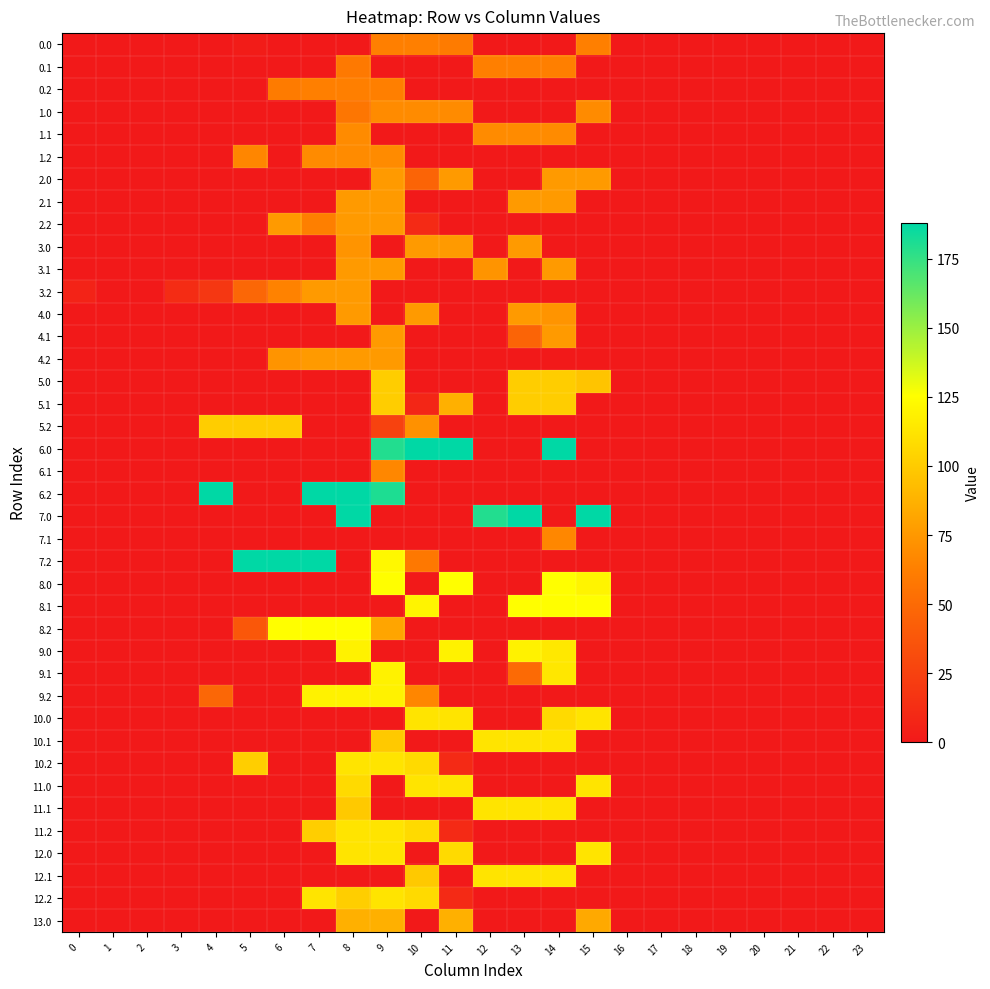

Reading left to right, transcribe all the data shown in this chart.

0.0: 0=0.0	1=0.0	2=0.0	3=0.0	4=0.0	5=2.1	6=0.0	7=0.0	8=0.0	9=63.0	10=63.0	11=60.5	12=0.0	13=0.0	14=0.0	15=63.0	16=0.0	17=0.0	18=0.0	19=0.0	20=0.0	21=0.0	22=0.0	23=0.0
0.1: 0=0.0	1=0.0	2=0.0	3=0.0	4=0.0	5=0.0	6=0.0	7=0.0	8=59.3	9=0.0	10=0.0	11=0.0	12=63.0	13=63.0	14=63.0	15=0.0	16=0.0	17=0.0	18=0.0	19=0.0	20=0.0	21=0.0	22=0.0	23=0.0
0.2: 0=0.0	1=0.0	2=0.0	3=0.0	4=0.0	5=0.0	6=60.5	7=63.0	8=63.0	9=63.0	10=0.0	11=0.0	12=0.0	13=0.0	14=0.0	15=0.0	16=0.0	17=0.0	18=0.0	19=0.0	20=0.0	21=0.0	22=0.0	23=0.0
1.0: 0=0.0	1=0.0	2=0.0	3=0.0	4=0.0	5=0.0	6=0.0	7=0.0	8=57.0	9=69.0	10=69.0	11=69.0	12=0.0	13=0.0	14=0.0	15=69.0	16=0.0	17=0.0	18=0.0	19=0.0	20=0.0	21=0.0	22=0.0	23=0.0
1.1: 0=0.0	1=0.0	2=0.0	3=0.0	4=0.0	5=0.0	6=0.0	7=0.0	8=69.0	9=0.0	10=0.0	11=0.0	12=69.0	13=69.0	14=69.0	15=0.0	16=0.0	17=0.0	18=0.0	19=0.0	20=0.0	21=0.0	22=0.0	23=0.0
1.2: 0=0.0	1=0.0	2=0.0	3=0.0	4=0.0	5=66.2	6=0.0	7=69.0	8=69.0	9=69.0	10=0.0	11=0.0	12=0.0	13=0.0	14=0.0	15=0.0	16=0.0	17=0.0	18=0.0	19=0.0	20=0.0	21=0.0	22=0.0	23=0.0
2.0: 0=0.0	1=0.0	2=0.0	3=0.0	4=0.0	5=0.0	6=0.0	7=0.0	8=0.0	9=76.0	10=46.4	11=76.0	12=0.0	13=0.0	14=76.0	15=76.0	16=0.0	17=0.0	18=0.0	19=0.0	20=0.0	21=0.0	22=0.0	23=0.0
2.1: 0=0.0	1=0.0	2=0.0	3=0.0	4=0.0	5=0.0	6=0.0	7=0.0	8=76.0	9=76.0	10=0.0	11=0.0	12=0.0	13=76.0	14=76.0	15=0.0	16=0.0	17=0.0	18=0.0	19=0.0	20=0.0	21=0.0	22=0.0	23=0.0
2.2: 0=0.0	1=0.0	2=0.0	3=0.0	4=0.0	5=0.0	6=76.0	7=62.5	8=76.0	9=76.0	10=10.5	11=0.0	12=0.0	13=0.0	14=0.0	15=0.0	16=0.0	17=0.0	18=0.0	19=0.0	20=0.0	21=0.0	22=0.0	23=0.0
3.0: 0=0.0	1=0.0	2=0.0	3=0.0	4=0.0	5=0.0	6=0.0	7=0.0	8=72.9	9=0.0	10=76.0	11=76.0	12=0.0	13=76.0	14=0.0	15=0.0	16=0.0	17=0.0	18=0.0	19=0.0	20=0.0	21=0.0	22=0.0	23=0.0
3.1: 0=0.0	1=0.0	2=0.0	3=0.0	4=0.0	5=0.0	6=0.0	7=0.0	8=76.0	9=76.0	10=0.0	11=0.0	12=72.9	13=0.0	14=76.0	15=0.0	16=0.0	17=0.0	18=0.0	19=0.0	20=0.0	21=0.0	22=0.0	23=0.0
3.2: 0=5.9	1=0.0	2=0.0	3=12.0	4=18.6	5=48.0	6=64.2	7=76.0	8=76.0	9=0.2	10=0.0	11=0.0	12=0.0	13=0.0	14=0.0	15=0.0	16=0.0	17=0.0	18=0.0	19=0.0	20=0.0	21=0.0	22=0.0	23=0.0
4.0: 0=0.0	1=0.0	2=0.0	3=0.0	4=0.0	5=0.0	6=0.0	7=0.0	8=76.0	9=0.0	10=76.0	11=0.0	12=0.0	13=76.0	14=72.9	15=0.0	16=0.0	17=0.0	18=0.0	19=0.0	20=0.0	21=0.0	22=0.0	23=0.0
4.1: 0=0.0	1=0.0	2=0.0	3=0.0	4=0.0	5=0.0	6=0.0	7=0.0	8=0.0	9=76.0	10=0.0	11=0.0	12=0.0	13=46.2	14=76.0	15=0.0	16=0.0	17=0.0	18=0.0	19=0.0	20=0.0	21=0.0	22=0.0	23=0.0
4.2: 0=0.0	1=0.0	2=0.0	3=0.0	4=0.0	5=0.0	6=72.9	7=76.0	8=76.0	9=76.0	10=0.0	11=0.0	12=0.0	13=0.0	14=0.0	15=0.0	16=0.0	17=0.0	18=0.0	19=0.0	20=0.0	21=0.0	22=0.0	23=0.0
5.0: 0=0.0	1=0.0	2=0.0	3=0.0	4=0.0	5=0.0	6=0.0	7=0.0	8=0.0	9=101.0	10=0.0	11=0.0	12=0.0	13=101.0	14=101.0	15=96.9	16=0.0	17=0.0	18=0.0	19=0.0	20=0.0	21=0.0	22=0.0	23=0.0
5.1: 0=0.0	1=0.0	2=0.0	3=0.0	4=0.0	5=0.0	6=0.0	7=0.0	8=0.0	9=101.0	10=8.4	11=87.0	12=0.0	13=101.0	14=101.0	15=0.0	16=0.0	17=0.0	18=0.0	19=0.0	20=0.0	21=0.0	22=0.0	23=0.0
5.2: 0=0.0	1=0.0	2=0.0	3=0.0	4=101.0	5=101.0	6=101.0	7=0.0	8=0.0	9=25.5	10=71.5	11=0.0	12=0.0	13=0.0	14=0.0	15=0.0	16=0.0	17=0.0	18=0.0	19=0.0	20=0.0	21=0.0	22=0.0	23=0.0
6.0: 0=0.0	1=0.0	2=0.0	3=0.0	4=0.0	5=0.0	6=0.0	7=0.0	8=0.0	9=179.4	10=188.0	11=188.0	12=0.0	13=0.0	14=188.0	15=0.0	16=0.0	17=0.0	18=0.0	19=0.0	20=0.0	21=0.0	22=0.0	23=0.0
6.1: 0=0.0	1=0.0	2=0.0	3=0.0	4=0.0	5=0.0	6=0.0	7=0.0	8=0.0	9=66.6	10=0.0	11=0.0	12=0.0	13=0.0	14=0.0	15=0.0	16=0.0	17=0.0	18=0.0	19=0.0	20=0.0	21=0.0	22=0.0	23=0.0
6.2: 0=0.0	1=0.0	2=0.0	3=0.0	4=188.0	5=0.0	6=0.0	7=188.0	8=188.0	9=180.4	10=0.0	11=0.0	12=0.0	13=0.0	14=0.0	15=0.0	16=0.0	17=0.0	18=0.0	19=0.0	20=0.0	21=0.0	22=0.0	23=0.0
7.0: 0=0.0	1=0.0	2=0.0	3=0.0	4=0.0	5=0.0	6=0.0	7=0.0	8=188.0	9=0.0	10=0.0	11=0.0	12=179.4	13=188.0	14=0.0	15=188.0	16=0.0	17=0.0	18=0.0	19=0.0	20=0.0	21=0.0	22=0.0	23=0.0
7.1: 0=0.0	1=0.0	2=0.0	3=0.0	4=0.0	5=0.0	6=0.0	7=0.0	8=0.0	9=0.0	10=0.0	11=0.0	12=0.0	13=0.0	14=66.6	15=0.0	16=0.0	17=0.0	18=0.0	19=0.0	20=0.0	21=0.0	22=0.0	23=0.0
7.2: 0=0.0	1=0.0	2=0.0	3=0.0	4=0.0	5=188.0	6=188.0	7=188.0	8=0.0	9=122.0	10=58.5	11=0.0	12=0.0	13=0.0	14=0.0	15=0.0	16=0.0	17=0.0	18=0.0	19=0.0	20=0.0	21=0.0	22=0.0	23=0.0
8.0: 0=0.0	1=0.0	2=0.0	3=0.0	4=0.0	5=0.0	6=0.0	7=0.0	8=0.0	9=125.0	10=0.0	11=125.0	12=0.0	13=0.0	14=125.0	15=119.9	16=0.0	17=0.0	18=0.0	19=0.0	20=0.0	21=0.0	22=0.0	23=0.0
8.1: 0=0.0	1=0.0	2=0.0	3=0.0	4=0.0	5=0.0	6=0.0	7=0.0	8=0.0	9=0.0	10=119.9	11=0.0	12=0.0	13=125.0	14=125.0	15=125.0	16=0.0	17=0.0	18=0.0	19=0.0	20=0.0	21=0.0	22=0.0	23=0.0
8.2: 0=0.0	1=0.0	2=0.0	3=0.0	4=0.0	5=38.5	6=125.0	7=125.0	8=125.0	9=81.5	10=0.0	11=0.0	12=0.0	13=0.0	14=0.0	15=0.0	16=0.0	17=0.0	18=0.0	19=0.0	20=0.0	21=0.0	22=0.0	23=0.0
9.0: 0=0.0	1=0.0	2=0.0	3=0.0	4=0.0	5=0.0	6=0.0	7=0.0	8=119.0	9=0.0	10=0.0	11=119.0	12=0.0	13=119.0	14=114.2	15=0.0	16=0.0	17=0.0	18=0.0	19=0.0	20=0.0	21=0.0	22=0.0	23=0.0
9.1: 0=0.0	1=0.0	2=0.0	3=0.0	4=0.0	5=0.0	6=0.0	7=0.0	8=0.0	9=119.0	10=0.0	11=0.0	12=0.0	13=49.8	14=113.7	15=0.0	16=0.0	17=0.0	18=0.0	19=0.0	20=0.0	21=0.0	22=0.0	23=0.0
9.2: 0=0.0	1=0.0	2=0.0	3=0.0	4=47.7	5=0.0	6=0.0	7=119.0	8=119.0	9=119.0	10=66.5	11=0.0	12=0.0	13=0.0	14=0.0	15=0.0	16=0.0	17=0.0	18=0.0	19=0.0	20=0.0	21=0.0	22=0.0	23=0.0
10.0: 0=0.0	1=0.0	2=0.0	3=0.0	4=0.0	5=0.0	6=0.0	7=0.0	8=0.0	9=0.0	10=112.0	11=112.0	12=0.0	13=0.0	14=107.5	15=112.0	16=0.0	17=0.0	18=0.0	19=0.0	20=0.0	21=0.0	22=0.0	23=0.0
10.1: 0=0.0	1=0.0	2=0.0	3=0.0	4=0.0	5=0.0	6=0.0	7=0.0	8=0.0	9=99.0	10=0.0	11=0.0	12=112.0	13=112.0	14=112.0	15=0.0	16=0.0	17=0.0	18=0.0	19=0.0	20=0.0	21=0.0	22=0.0	23=0.0
10.2: 0=0.0	1=0.0	2=0.0	3=0.0	4=0.0	5=101.7	6=0.0	7=0.0	8=112.0	9=112.0	10=107.5	11=10.4	12=0.0	13=0.0	14=0.0	15=0.0	16=0.0	17=0.0	18=0.0	19=0.0	20=0.0	21=0.0	22=0.0	23=0.0
11.0: 0=0.0	1=0.0	2=0.0	3=0.0	4=0.0	5=0.0	6=0.0	7=0.0	8=107.5	9=0.0	10=112.0	11=112.0	12=0.0	13=0.0	14=0.0	15=112.0	16=0.0	17=0.0	18=0.0	19=0.0	20=0.0	21=0.0	22=0.0	23=0.0
11.1: 0=0.0	1=0.0	2=0.0	3=0.0	4=0.0	5=0.0	6=0.0	7=0.0	8=99.0	9=0.0	10=0.0	11=0.0	12=112.0	13=112.0	14=112.0	15=0.0	16=0.0	17=0.0	18=0.0	19=0.0	20=0.0	21=0.0	22=0.0	23=0.0
11.2: 0=0.0	1=0.0	2=0.0	3=0.0	4=0.0	5=0.0	6=0.0	7=101.7	8=112.0	9=112.0	10=107.5	11=10.4	12=0.0	13=0.0	14=0.0	15=0.0	16=0.0	17=0.0	18=0.0	19=0.0	20=0.0	21=0.0	22=0.0	23=0.0
12.0: 0=0.0	1=0.0	2=0.0	3=0.0	4=0.0	5=0.0	6=0.0	7=0.0	8=112.0	9=112.0	10=0.0	11=107.5	12=0.0	13=0.0	14=0.0	15=112.0	16=0.0	17=0.0	18=0.0	19=0.0	20=0.0	21=0.0	22=0.0	23=0.0
12.1: 0=0.0	1=0.0	2=0.0	3=0.0	4=0.0	5=0.0	6=0.0	7=0.0	8=0.0	9=0.0	10=99.0	11=0.0	12=112.0	13=112.0	14=112.0	15=0.0	16=0.0	17=0.0	18=0.0	19=0.0	20=0.0	21=0.0	22=0.0	23=0.0
12.2: 0=0.0	1=0.0	2=0.0	3=0.0	4=0.0	5=0.0	6=0.0	7=112.0	8=101.7	9=112.0	10=107.5	11=10.4	12=0.0	13=0.0	14=0.0	15=0.0	16=0.0	17=0.0	18=0.0	19=0.0	20=0.0	21=0.0	22=0.0	23=0.0
13.0: 0=0.0	1=0.0	2=0.0	3=0.0	4=0.0	5=0.0	6=0.0	7=0.0	8=87.0	9=87.0	10=0.0	11=87.0	12=0.0	13=0.0	14=0.0	15=83.5	16=0.0	17=0.0	18=0.0	19=0.0	20=0.0	21=0.0	22=0.0	23=0.0